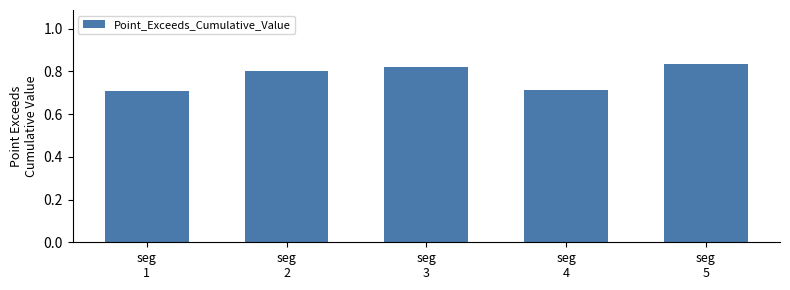

Which category has the highest value across all series?

seg
5